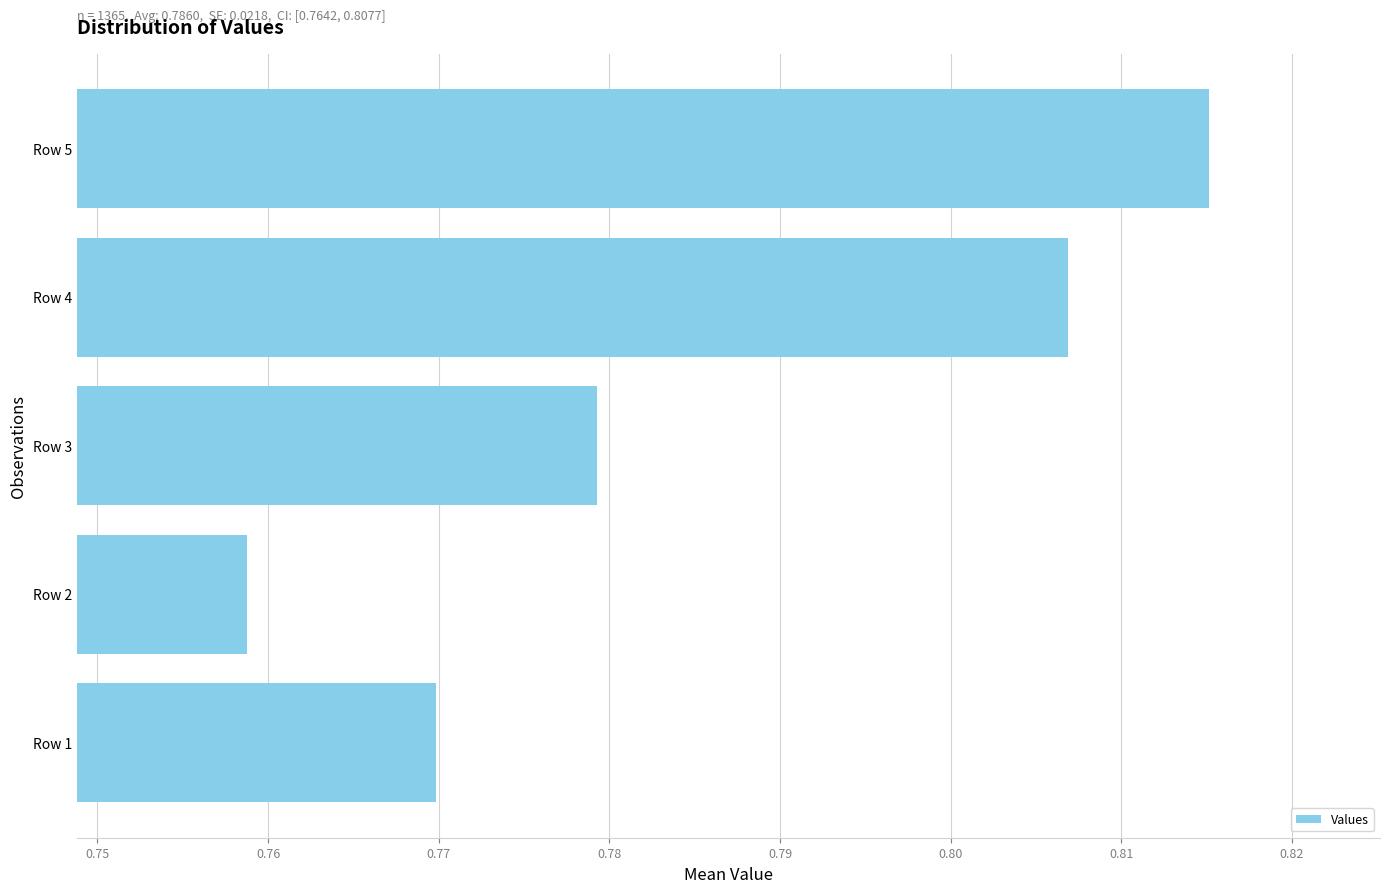

Is it true that the value at Row 2 is 1.0?

False